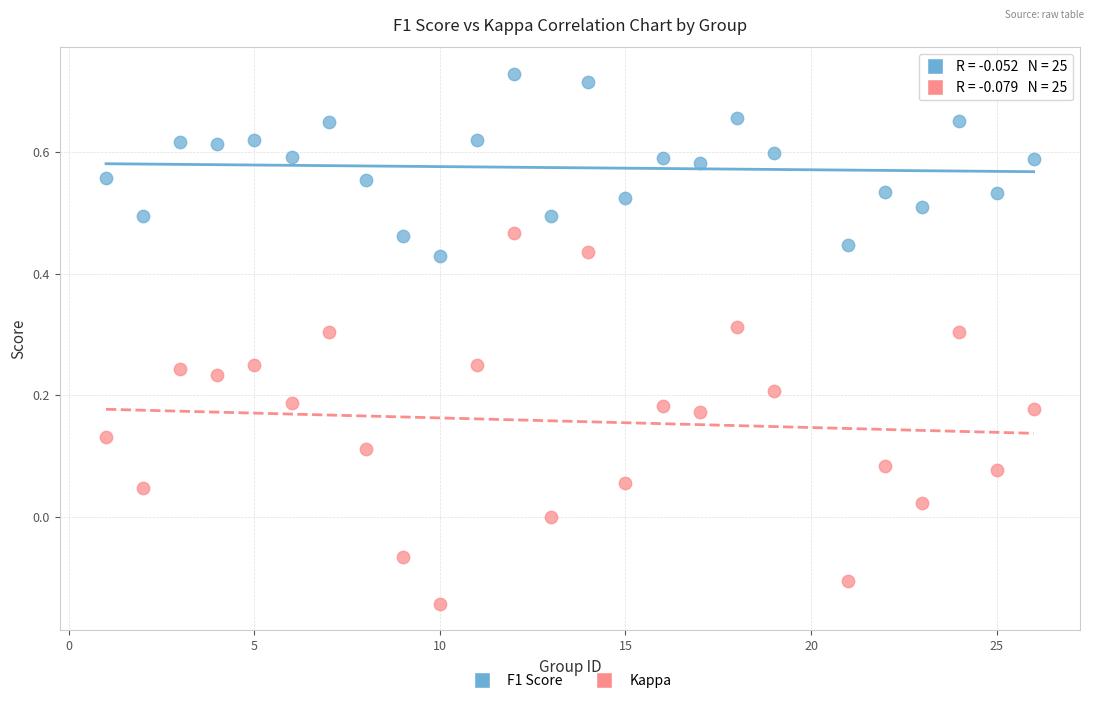

Which series has the largest Y range (max minus min)?

Kappa